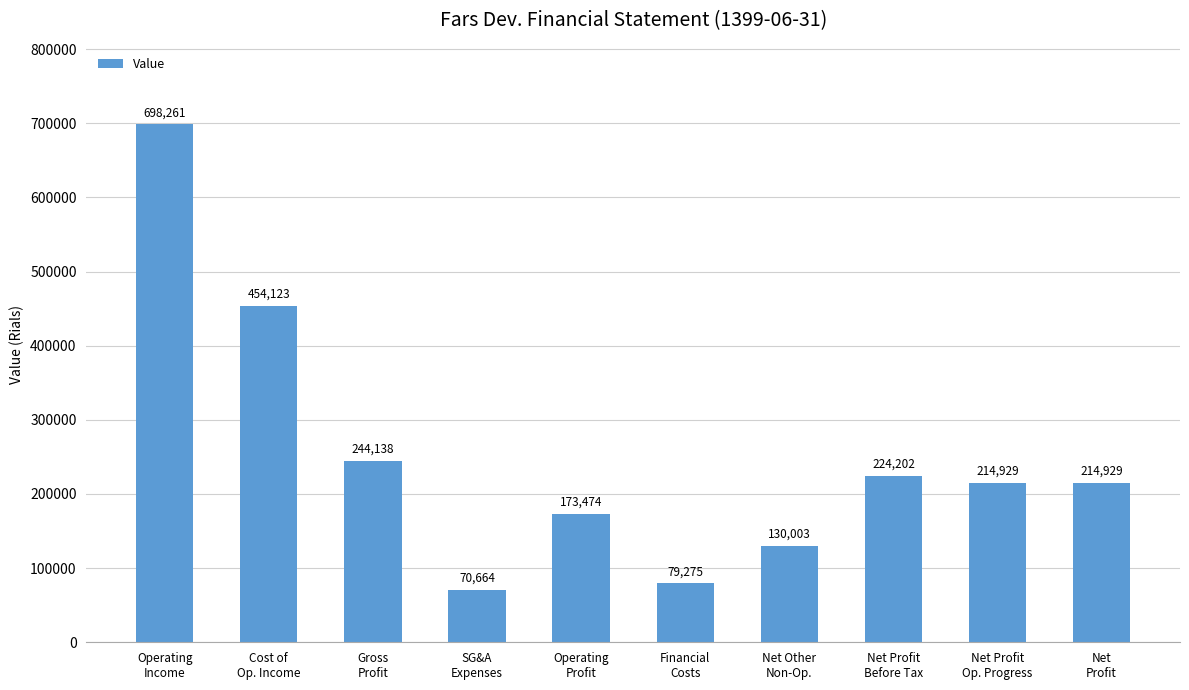

Reading left to right, what are all the values shown in this chart?

698261	454123	244138	70664	173474	79275	130003	224202	214929	214929